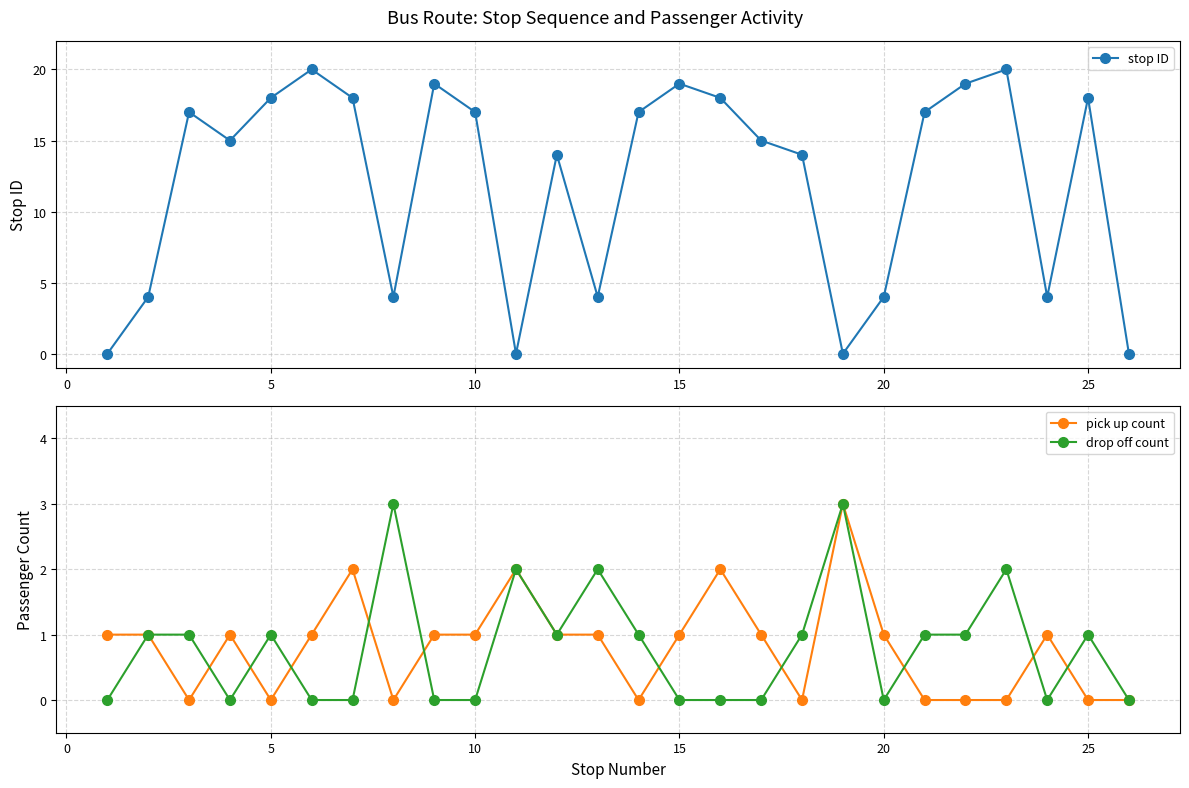

Reading left to right, extract all data points from this chart.

stop ID: 0	4	17	15	18	20	18	4	19	17	0	14	4	17	19	18	15	14	0	4	17	19	20	4	18	0
pick up count: 1	1	0	1	0	1	2	0	1	1	2	1	1	0	1	2	1	0	3	1	0	0	0	1	0	0
drop off count: 0	1	1	0	1	0	0	3	0	0	2	1	2	1	0	0	0	1	3	0	1	1	2	0	1	0